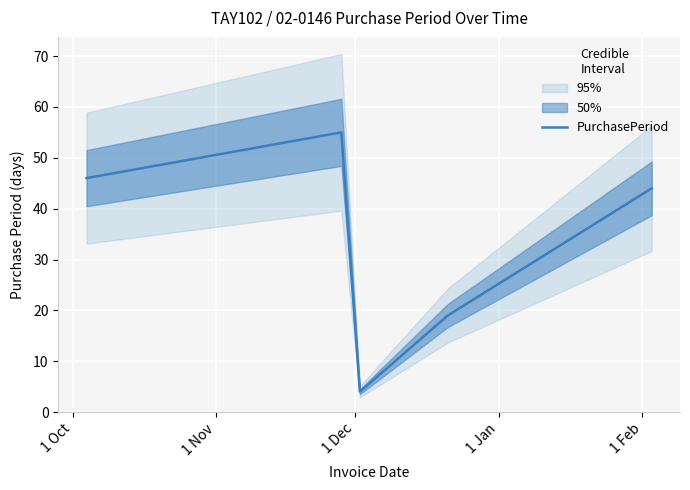

What is the highest value of the PurchasePeriod series?

55